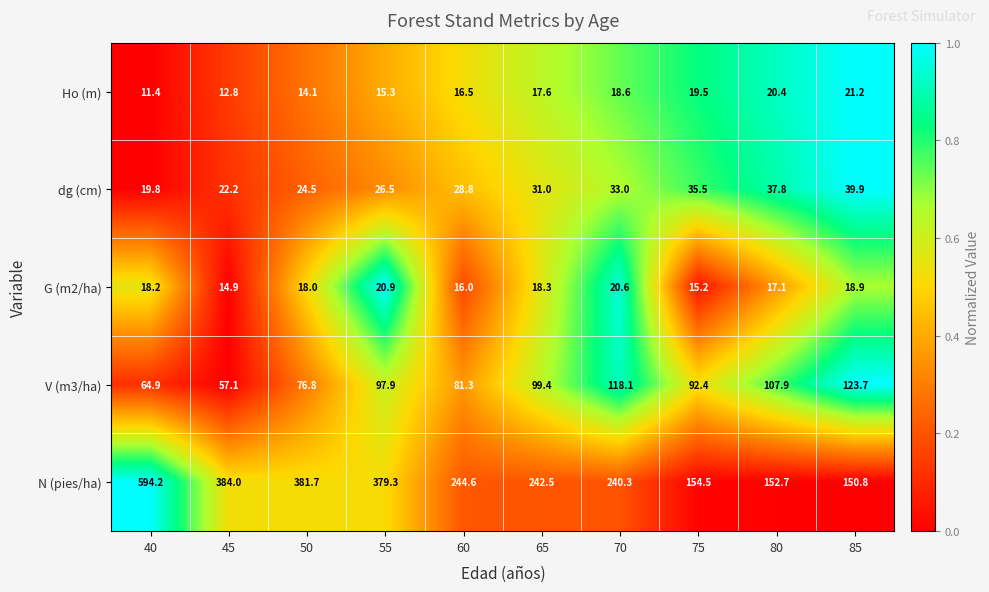

Which label corresponds to the smallest value in the chart?

40